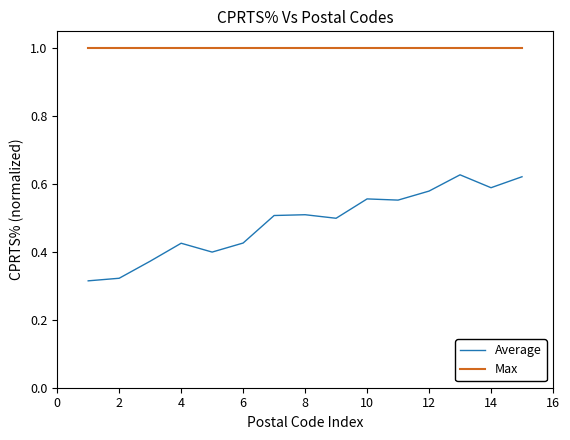

Which series has the largest total across all categories?

Max